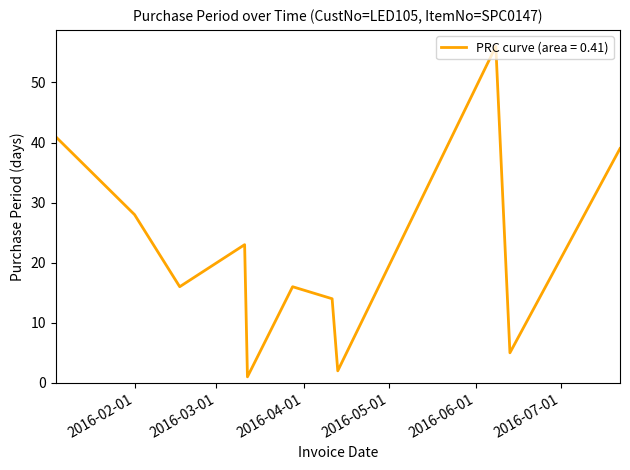

What is the maximum value shown in the chart?

56